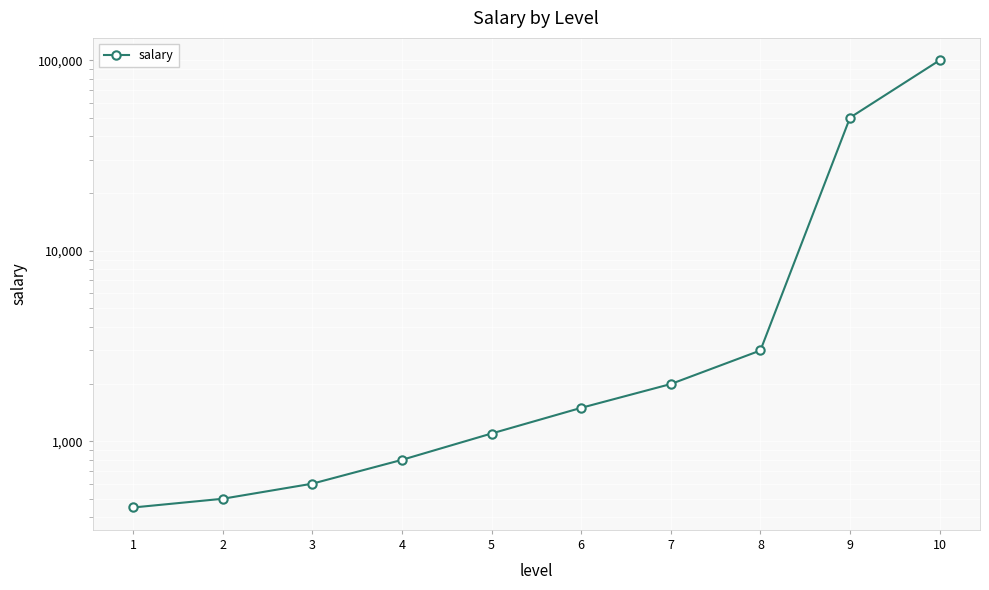

Reading left to right, transcribe all the data shown in this chart.

450	500	600	800	1100	1500	2000	3000	50000	100000